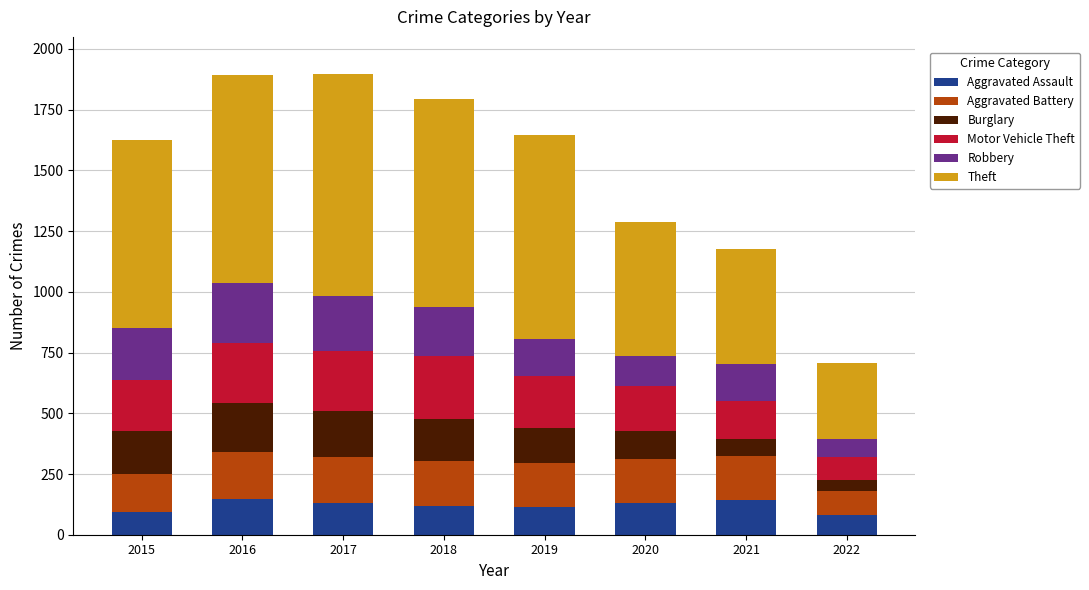

What is the total value across all series at 2022?

706